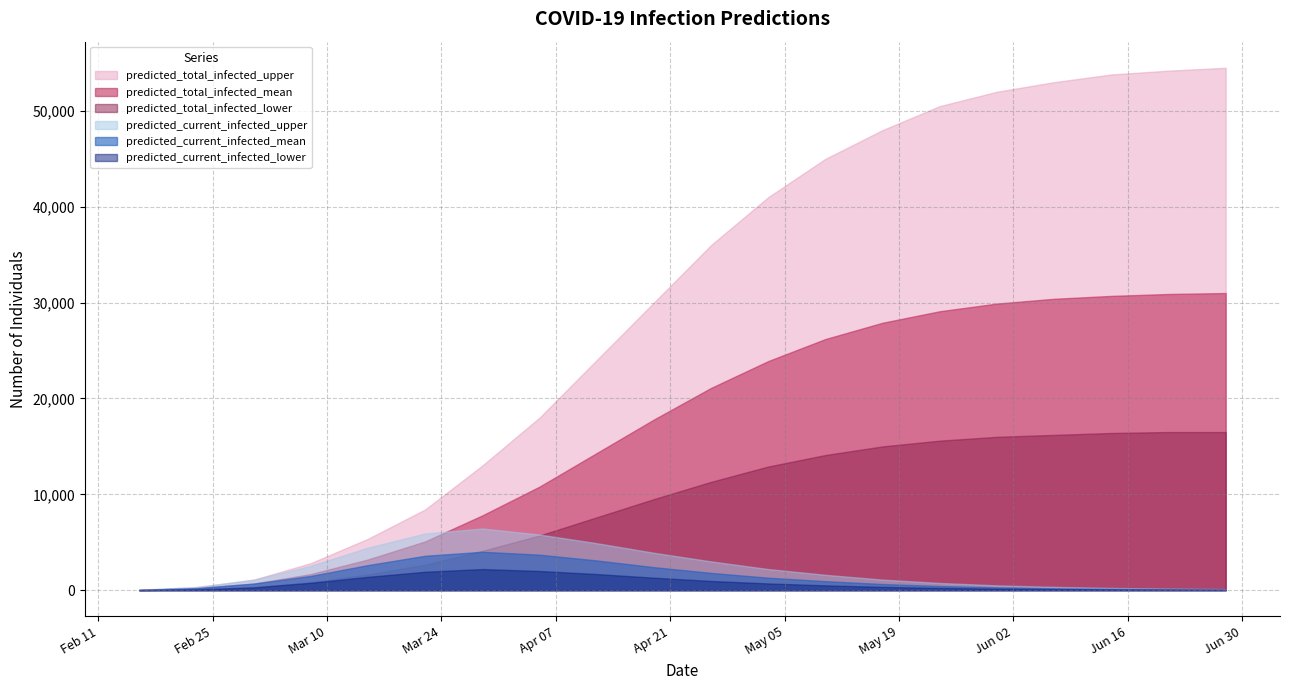

What is the maximum value shown in the chart?

54500